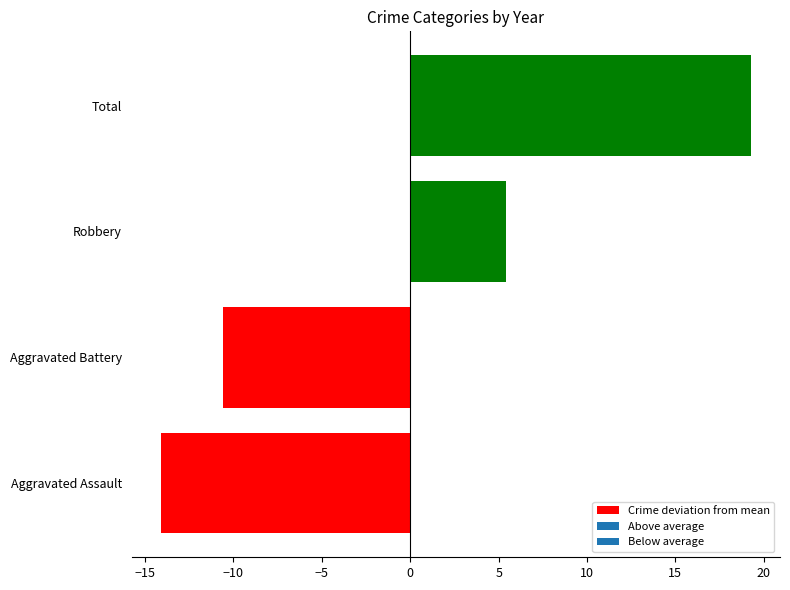

Rank the categories by value from lowest to highest.

Aggravated Assault, Aggravated Battery, Robbery, Total